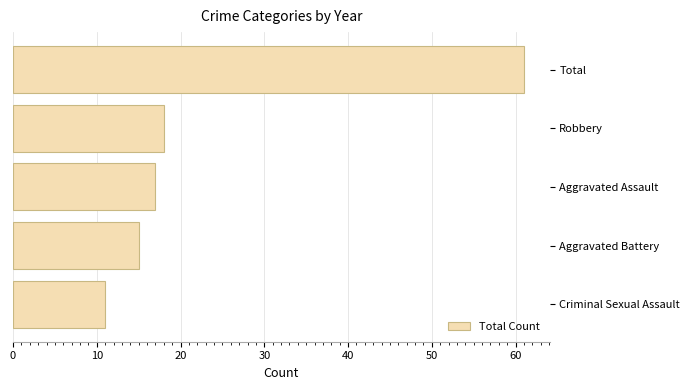

What value does the data have at Aggravated Assault?

17